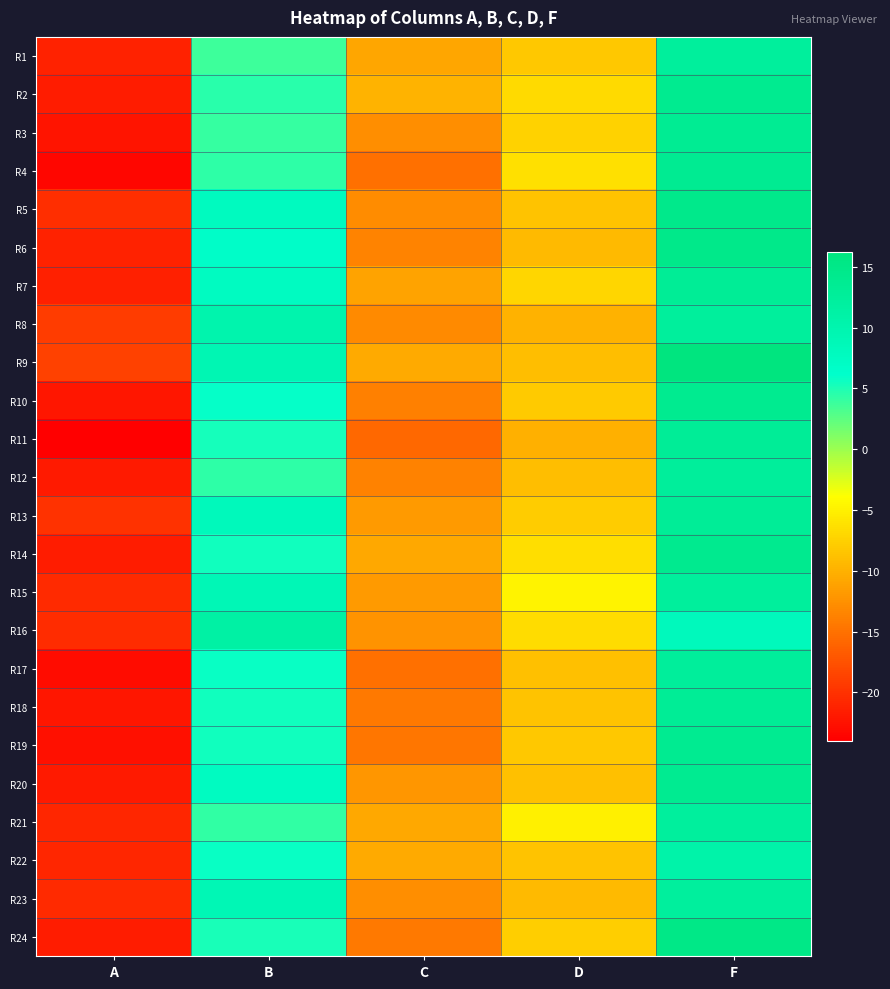

Reading left to right, what are all the values shown in this chart?

R1: A=-21.2	B=3.8	C=-10.8	D=-8.2	F=12.3
R2: A=-21.7	B=4.5	C=-9.8	D=-6.8	F=13.9
R3: A=-22.4	B=4.0	C=-12.7	D=-7.4	F=13.5
R4: A=-23.4	B=4.3	C=-15.1	D=-6.3	F=13.7
R5: A=-20.4	B=7.9	C=-12.9	D=-8.6	F=14.7
R6: A=-21.2	B=6.6	C=-13.5	D=-9.3	F=14.8
R7: A=-21.5	B=7.5	C=-11.0	D=-7.1	F=13.2
R8: A=-19.2	B=10.2	C=-13.0	D=-9.9	F=12.3
R9: A=-18.8	B=9.3	C=-10.6	D=-8.9	F=16.2
R10: A=-22.2	B=6.0	C=-13.9	D=-8.0	F=13.9
R11: A=-24.0	B=5.4	C=-15.8	D=-10.1	F=13.0
R12: A=-21.9	B=4.4	C=-13.6	D=-8.9	F=12.6
R13: A=-20.1	B=8.3	C=-11.9	D=-8.0	F=13.0
R14: A=-21.7	B=5.5	C=-10.7	D=-6.4	F=14.1
R15: A=-20.6	B=8.9	C=-11.8	D=-4.8	F=12.4
R16: A=-20.4	B=11.2	C=-12.3	D=-6.6	F=8.2
R17: A=-23.1	B=5.8	C=-15.2	D=-8.9	F=12.5
R18: A=-22.1	B=5.4	C=-14.3	D=-8.5	F=13.1
R19: A=-22.7	B=5.5	C=-14.7	D=-8.1	F=13.7
R20: A=-21.8	B=7.5	C=-12.1	D=-8.9	F=13.8
R21: A=-20.9	B=4.3	C=-10.7	D=-5.1	F=12.2
R22: A=-20.9	B=5.8	C=-10.6	D=-8.5	F=10.7
R23: A=-20.6	B=9.1	C=-12.7	D=-9.2	F=12.2
R24: A=-21.7	B=5.1	C=-14.3	D=-7.7	F=15.0